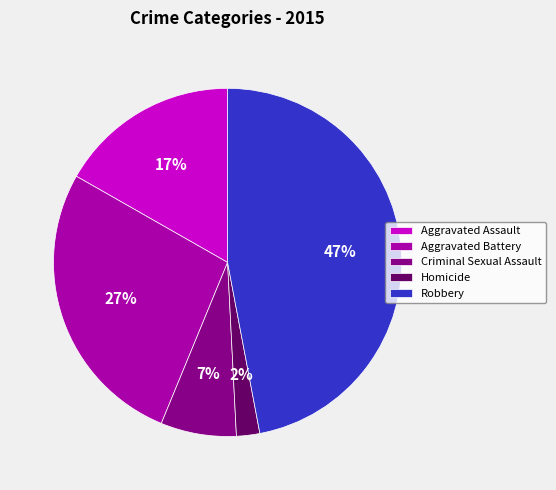

How many segments does this pie chart have?

5